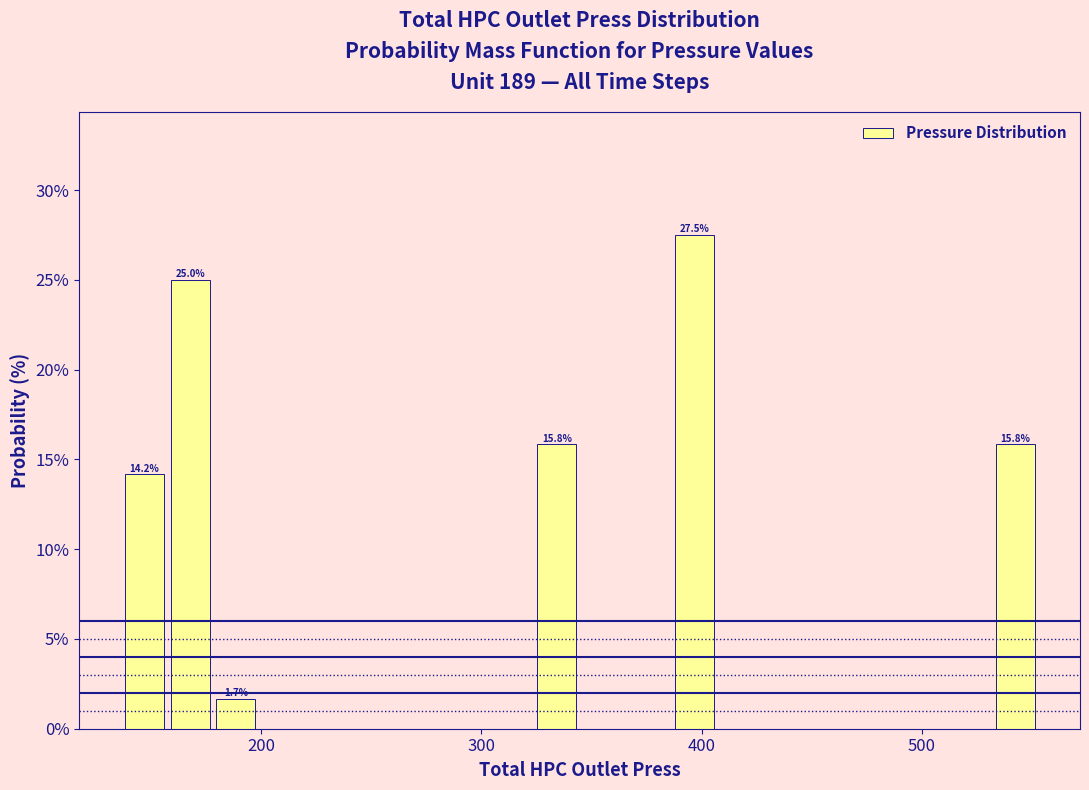

Read against the x-axis, roughly where is the centre of the tallest bar?

400